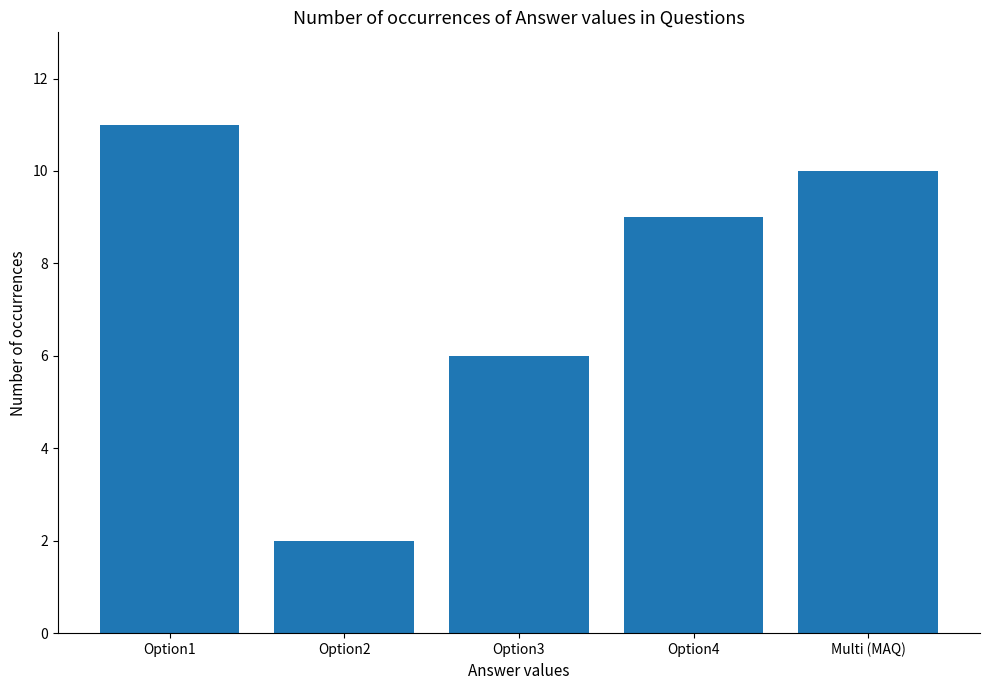

How many data points are less than 9?

2